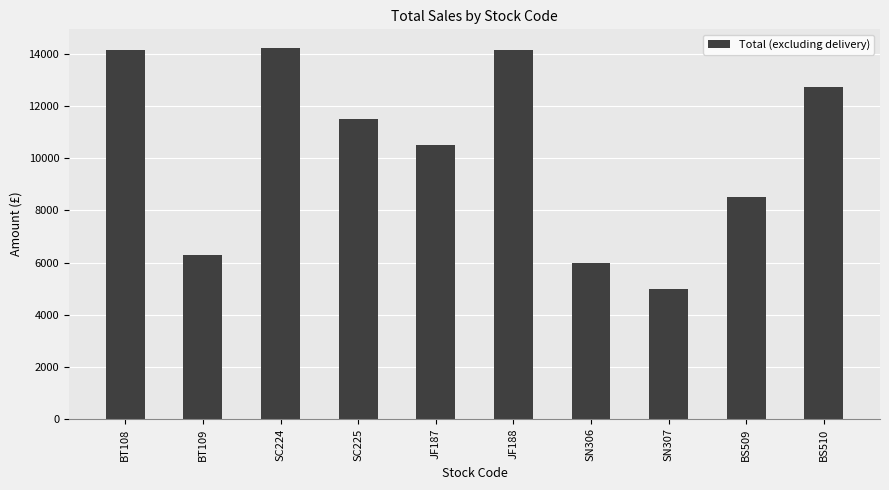

What is the ratio of the value at SC225 to the value at BT109?

1.8